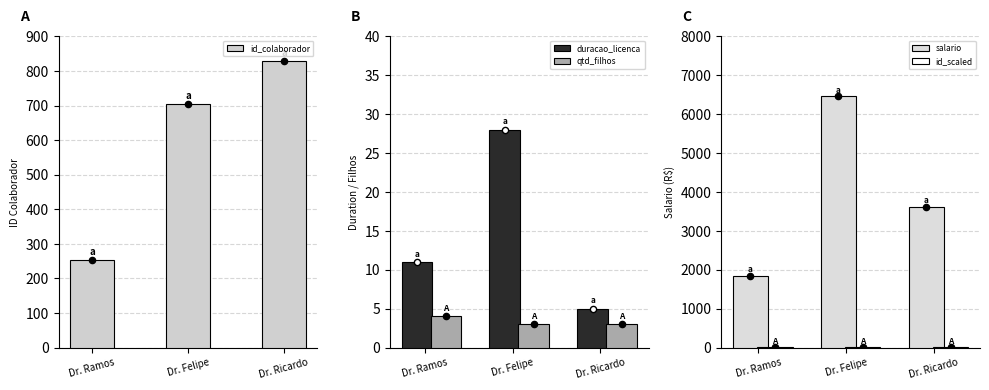

At which category is the sum across all series the highest?

Dr. Felipe